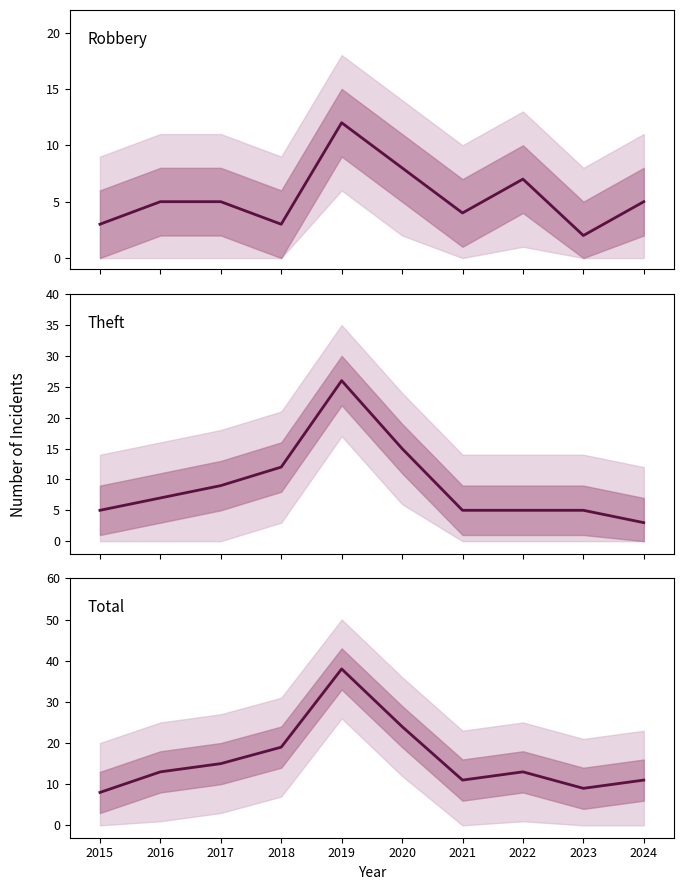

How many data points in Total are less than 13?

4